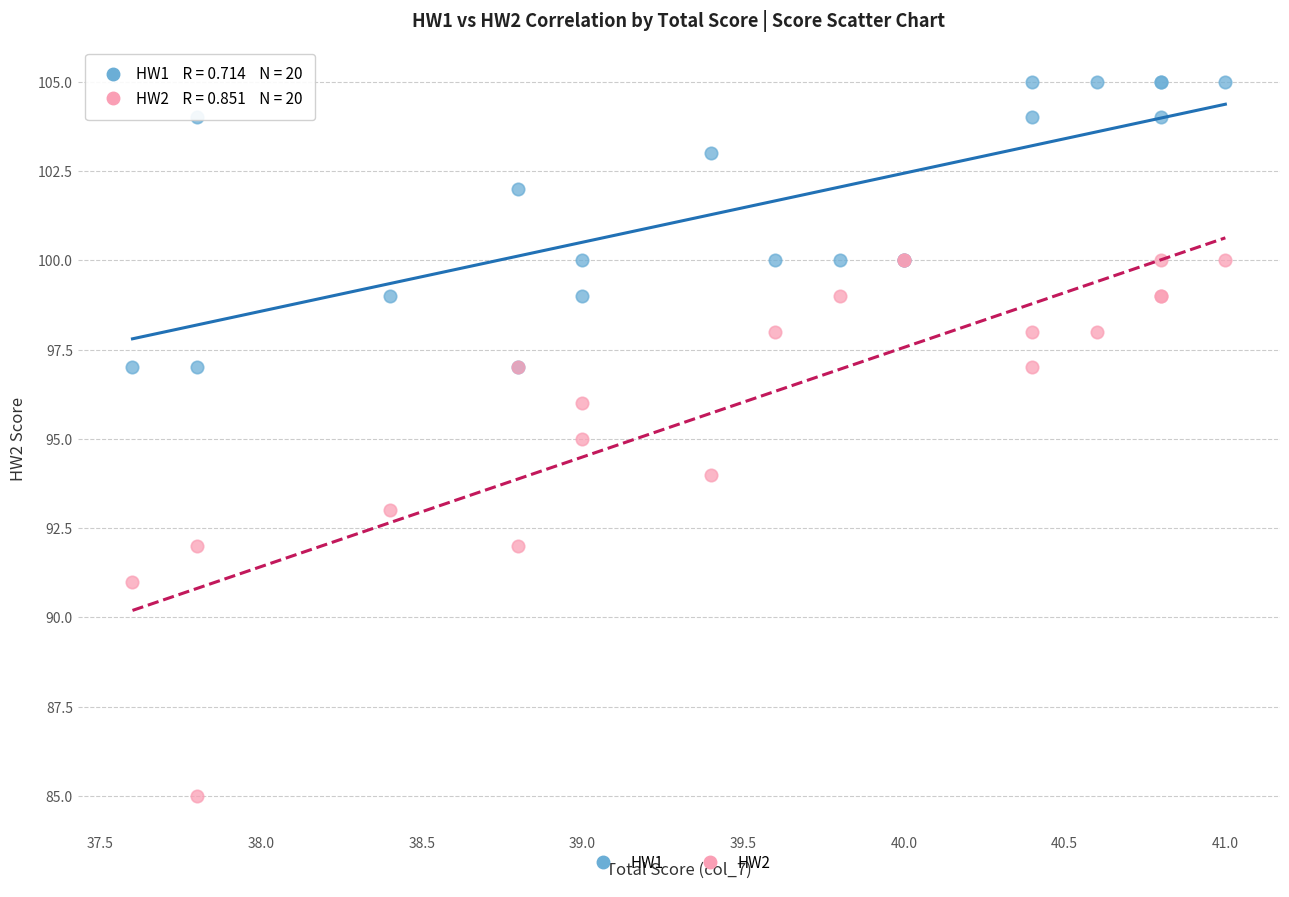

What are all the series names shown in the legend?

HW1, HW2